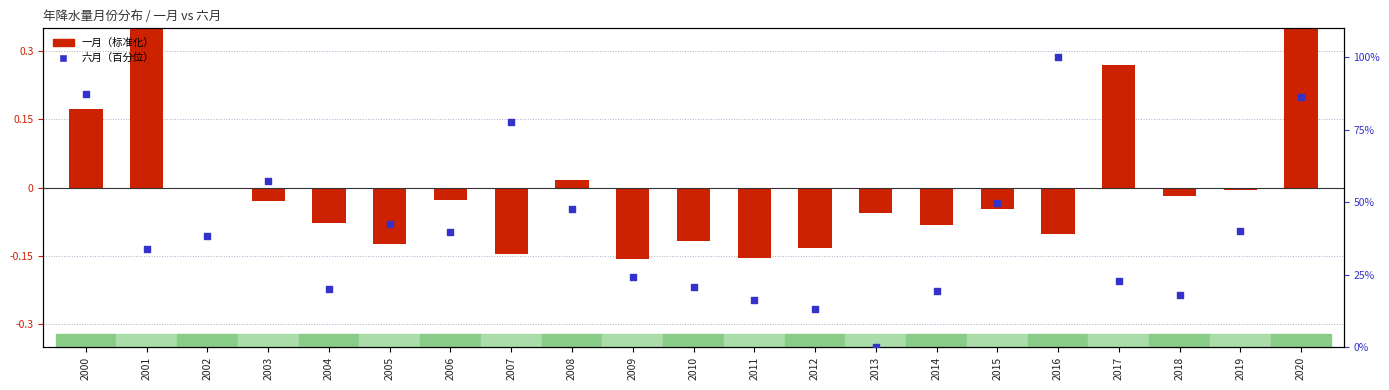

Which has a higher value, 2015 or 2005?

2015